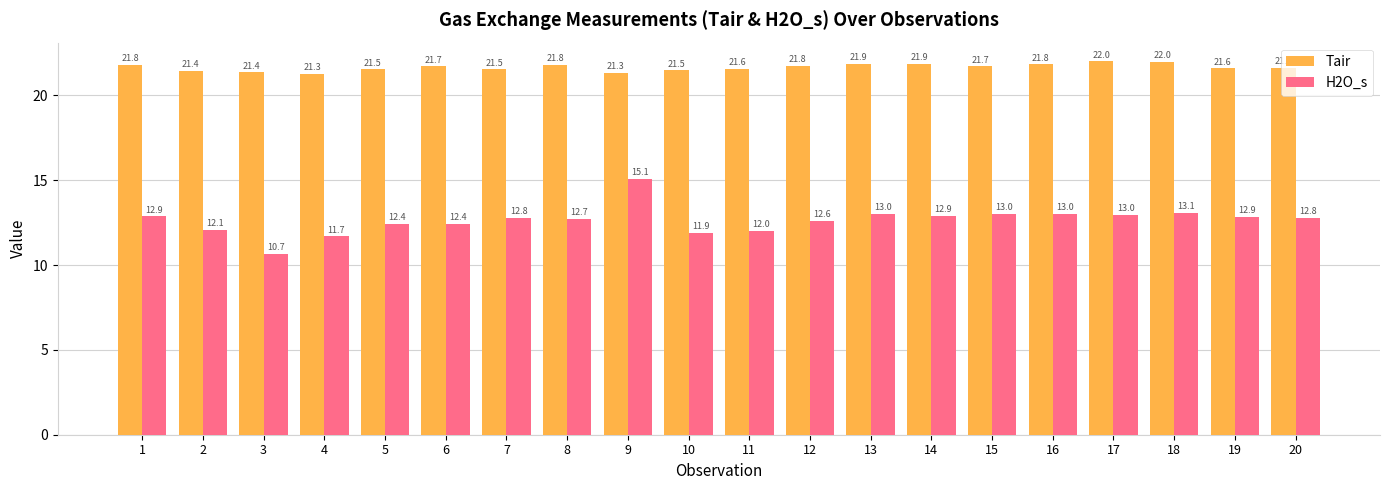

True or false: Tair has a value of 12.6 at 13.

False